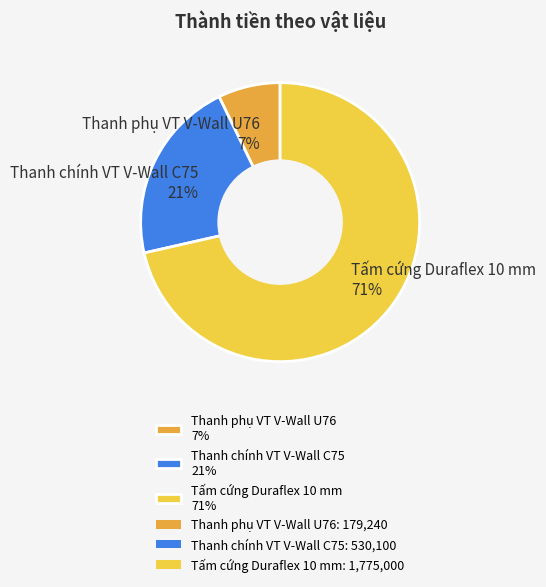

Which slice is the smallest?

Thanh phụ VT V-Wall U76